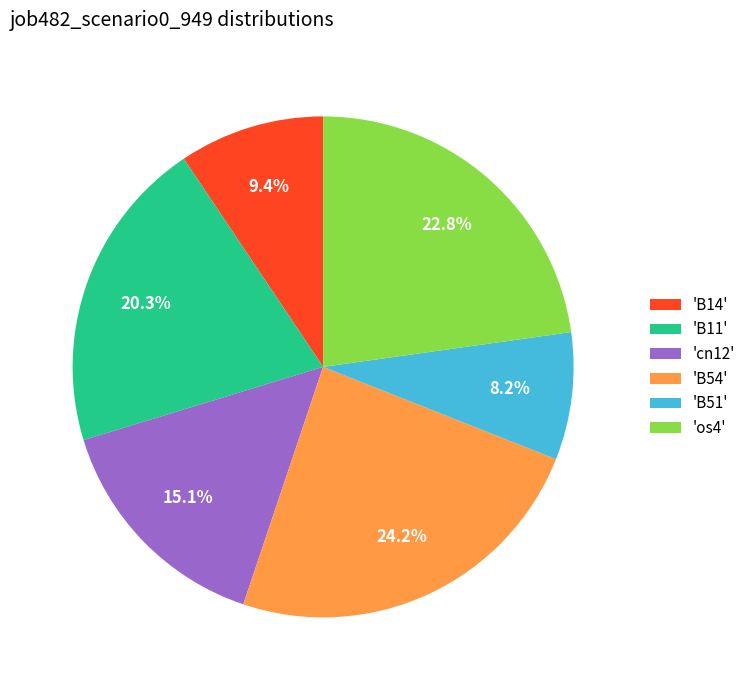

What portion of the pie excludes 'B54'?

75.8%